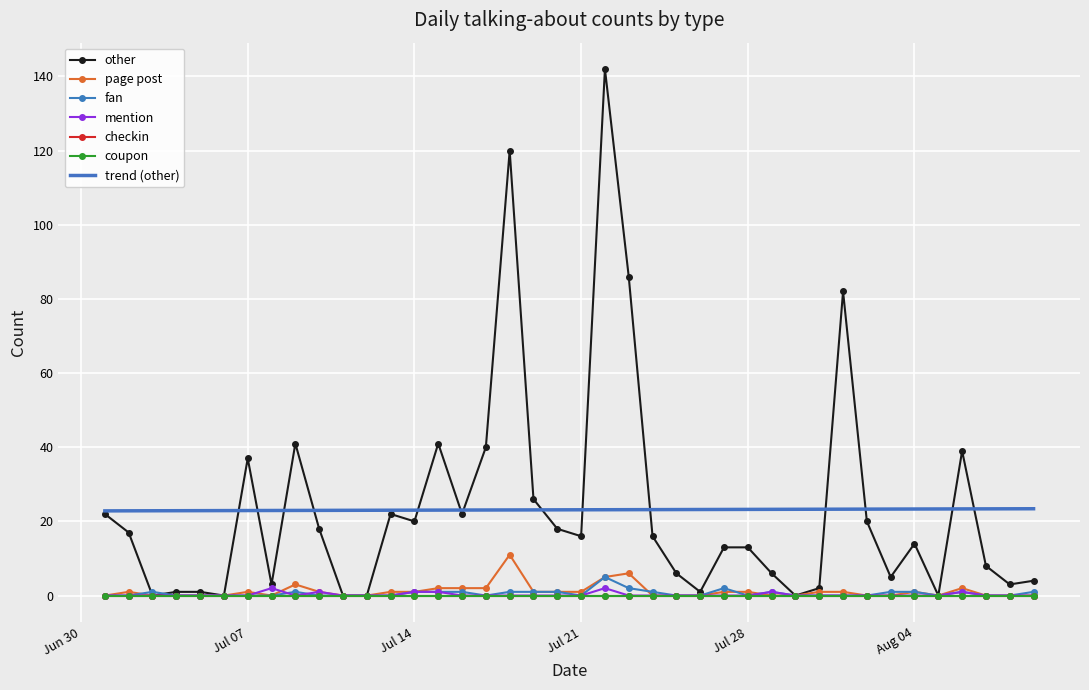

How many data points does each series have?

40